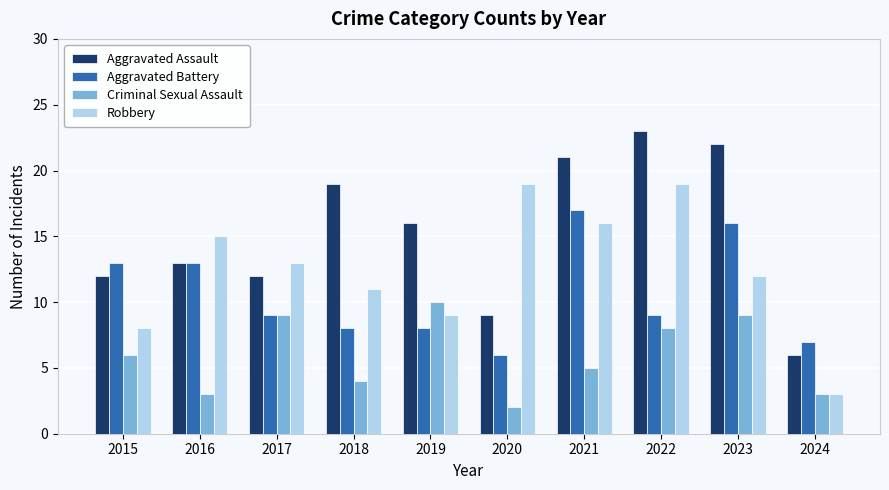

Which series has the widest spread of values?

Aggravated Assault